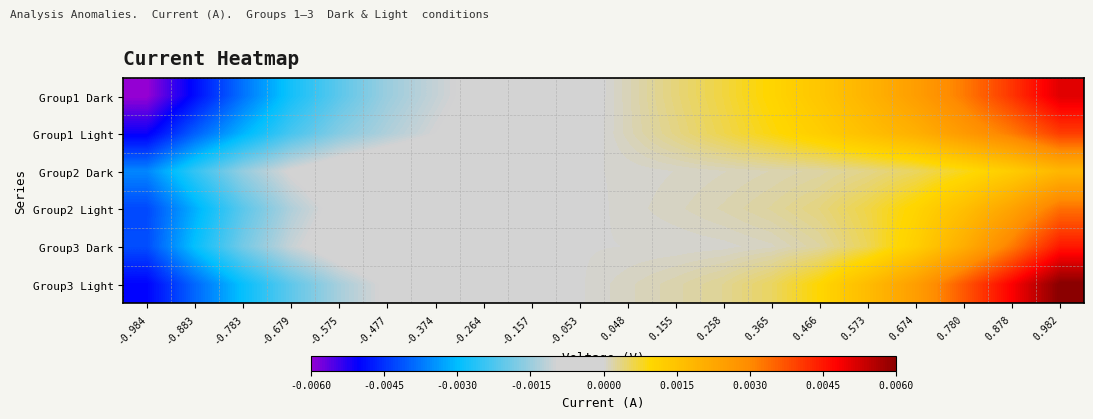

Which series has the largest total across all categories?

Group3 Light